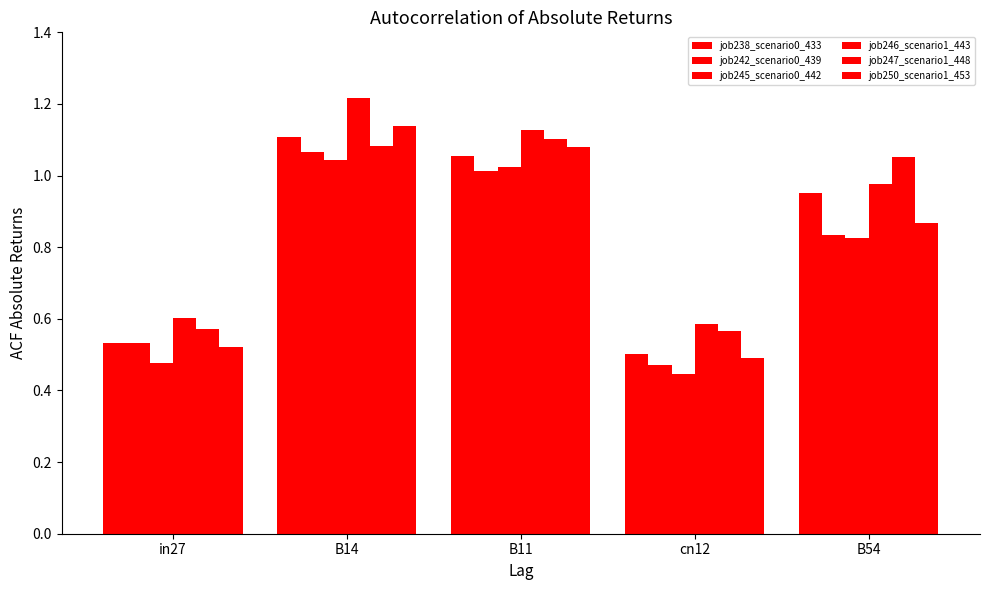

At which category does the chart reach its minimum across all series?

cn12